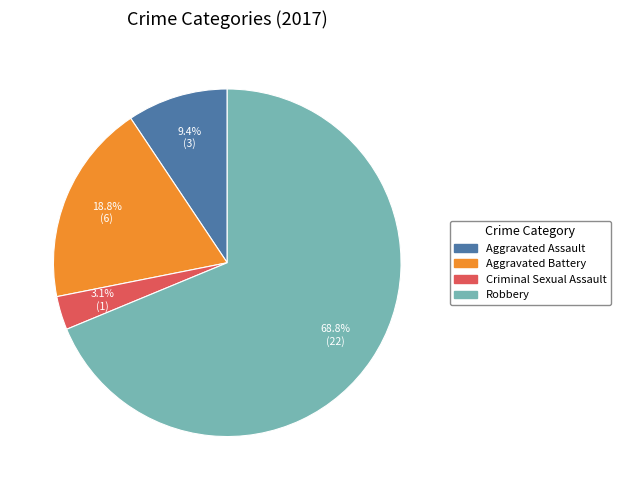

To the nearest percent, what is the difference between the largest and smallest slice percentages?

66%